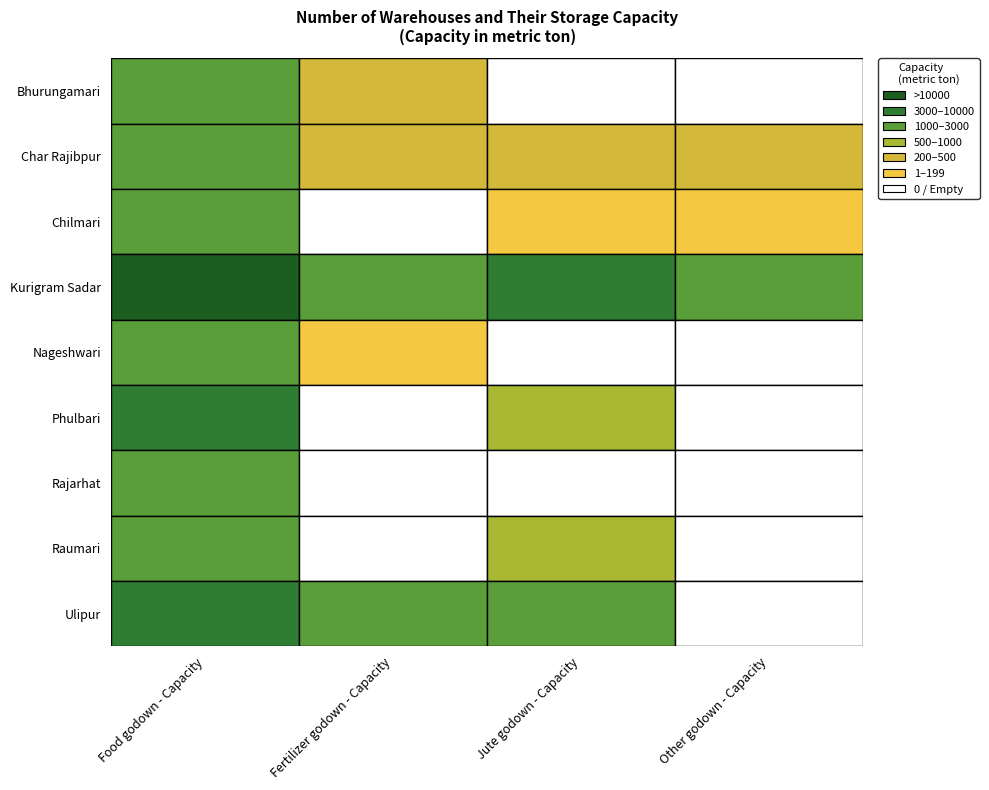

True or false: Food godown - Capacity has a value of 2777 at Chilmari.

False